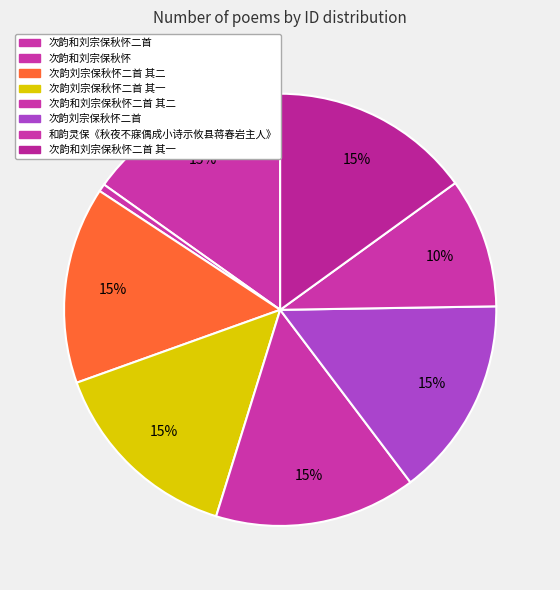

True or false: 次韵刘宗保秋怀二首 其二 accounts for 25% of the total.

False